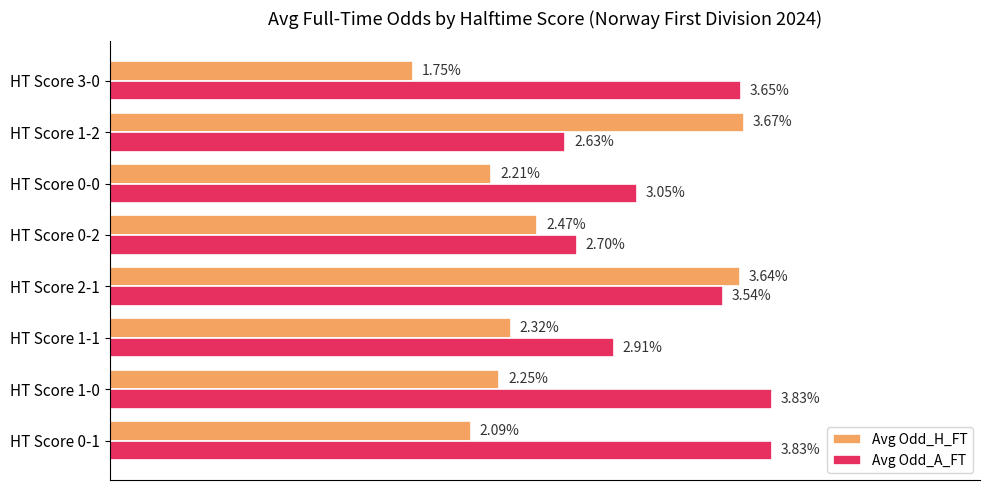

At HT Score 3-0, list the series in order from smallest to largest.

Avg Odd_H_FT, Avg Odd_A_FT